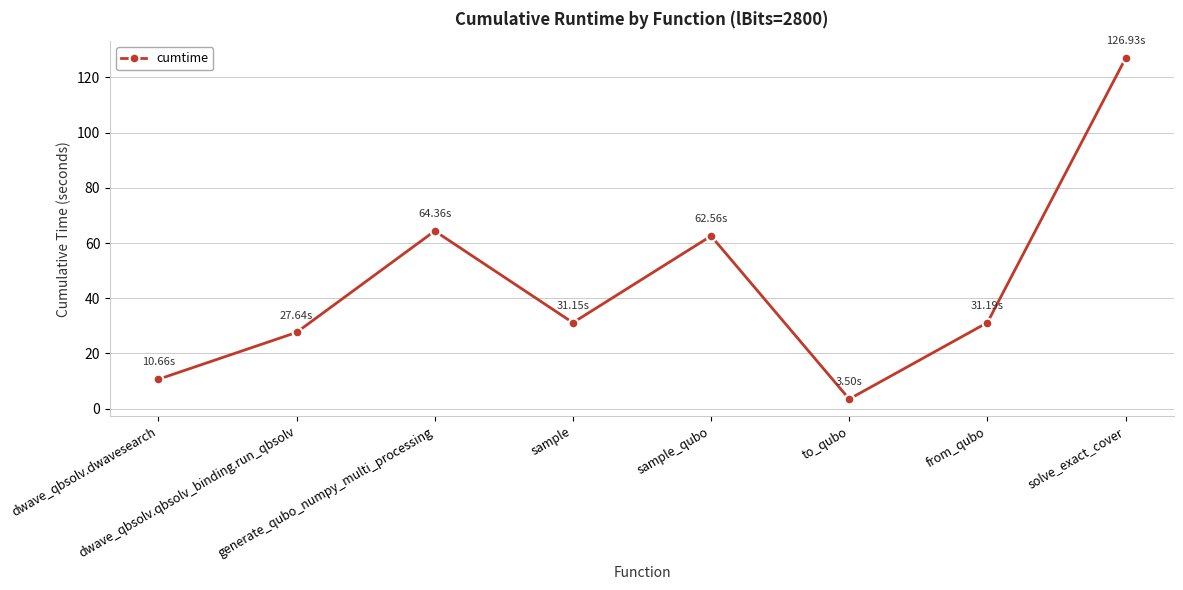

What is the greatest value displayed?

126.9